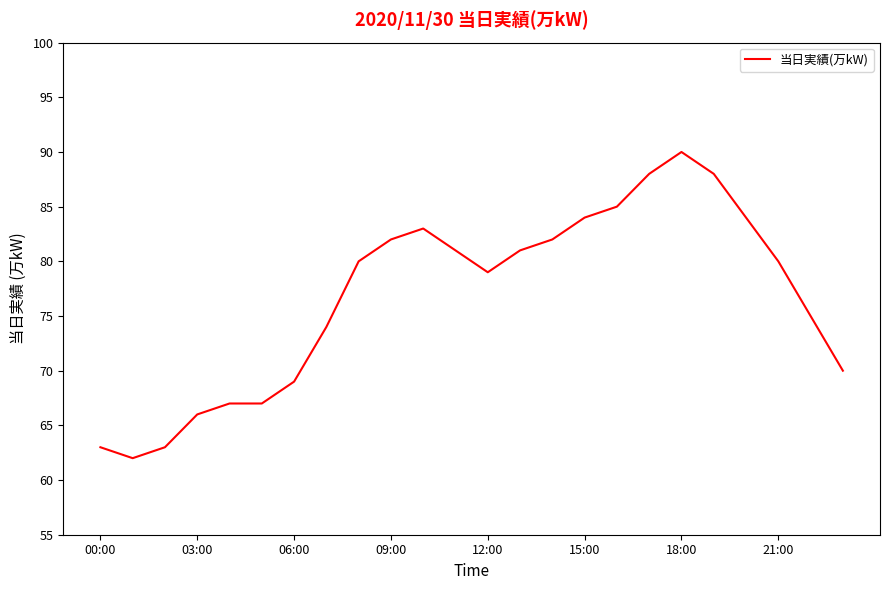

What is the greatest value displayed?

90